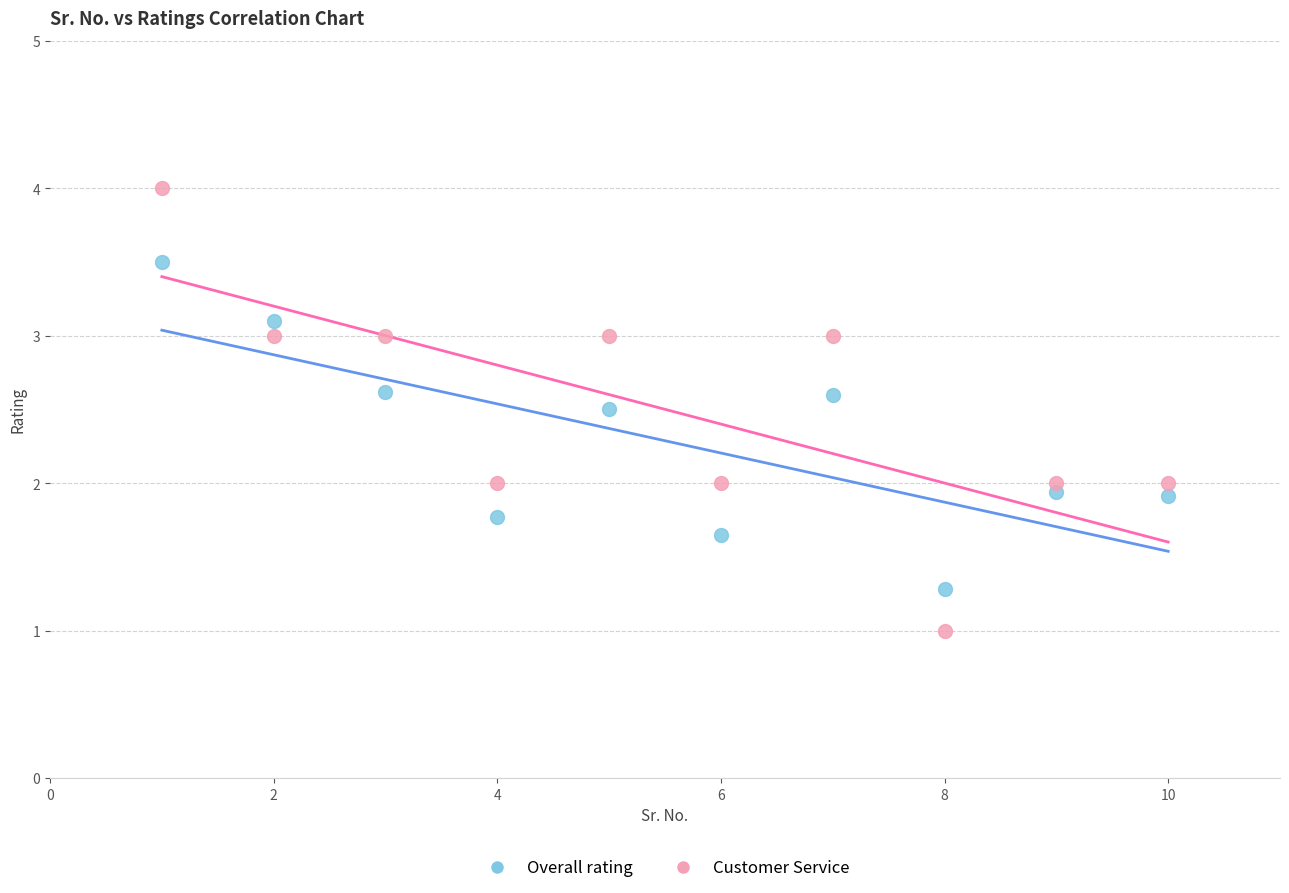

Which series contains the highest Y value?

Customer Service